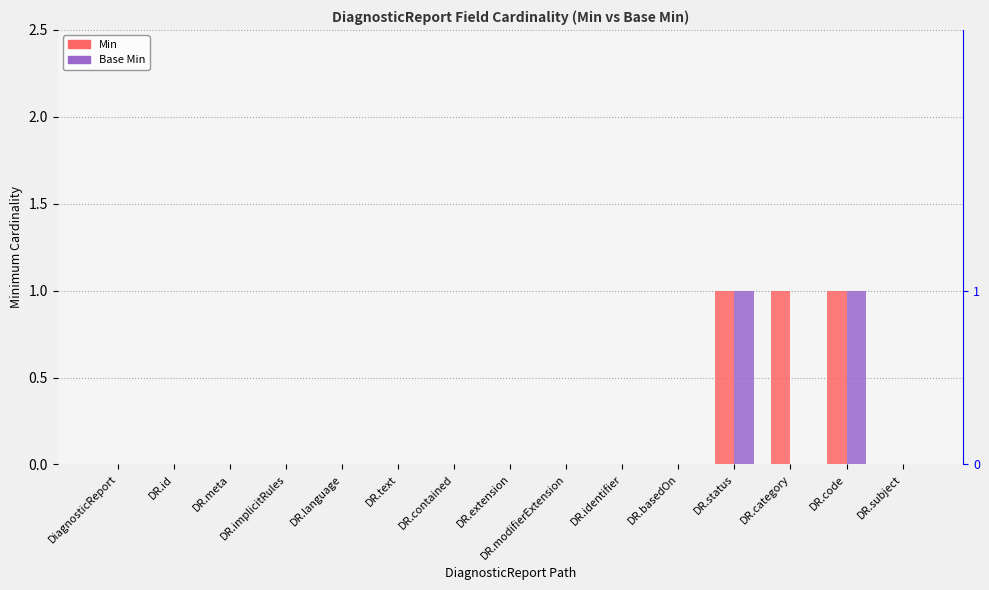

What value does the Min series have at DR.status?

1